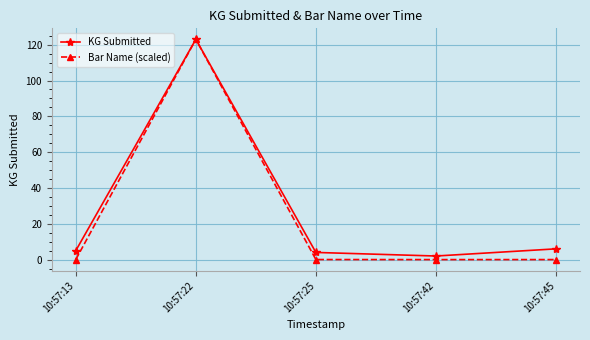

What is the greatest value displayed?

123.0